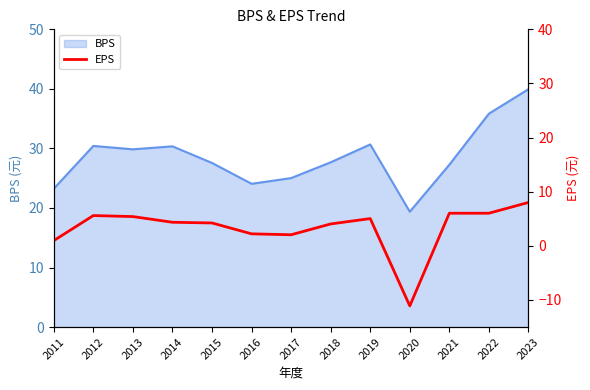

The value of BPS at 2015 is 6.1. True or false?

False